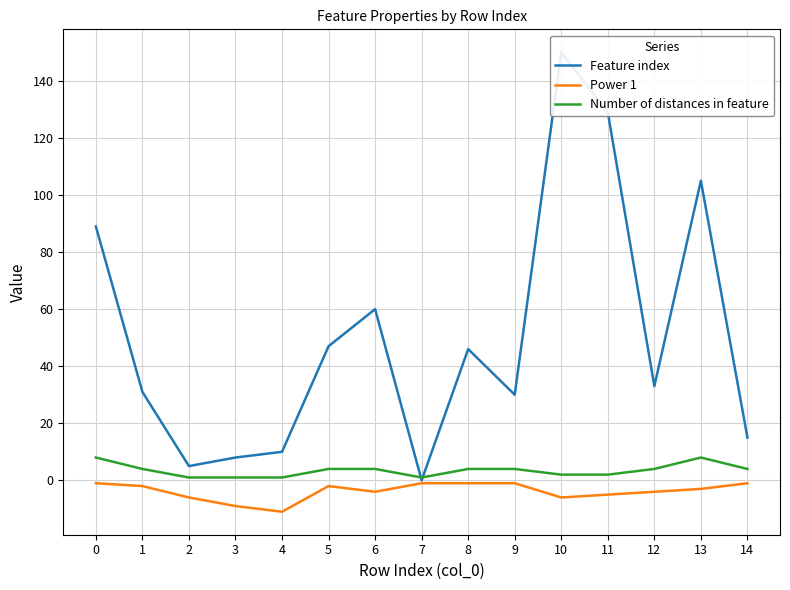

What are all the series names shown in the legend?

Feature index, Power 1, Number of distances in feature